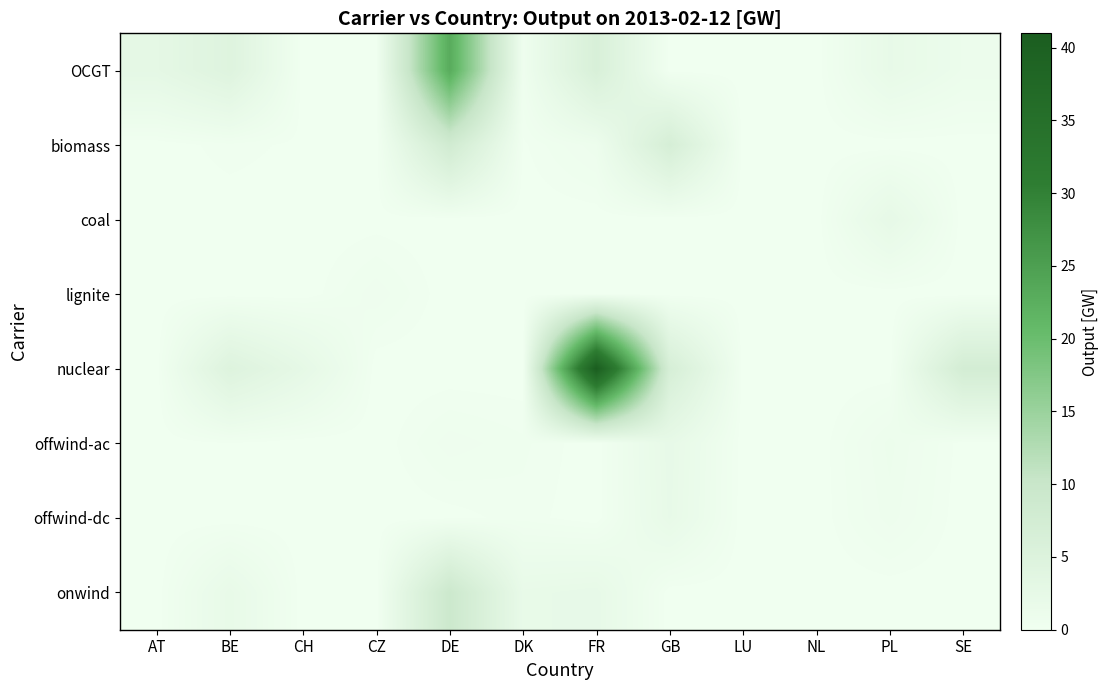

What is the spread (max minus min) of values at CH?

2.6